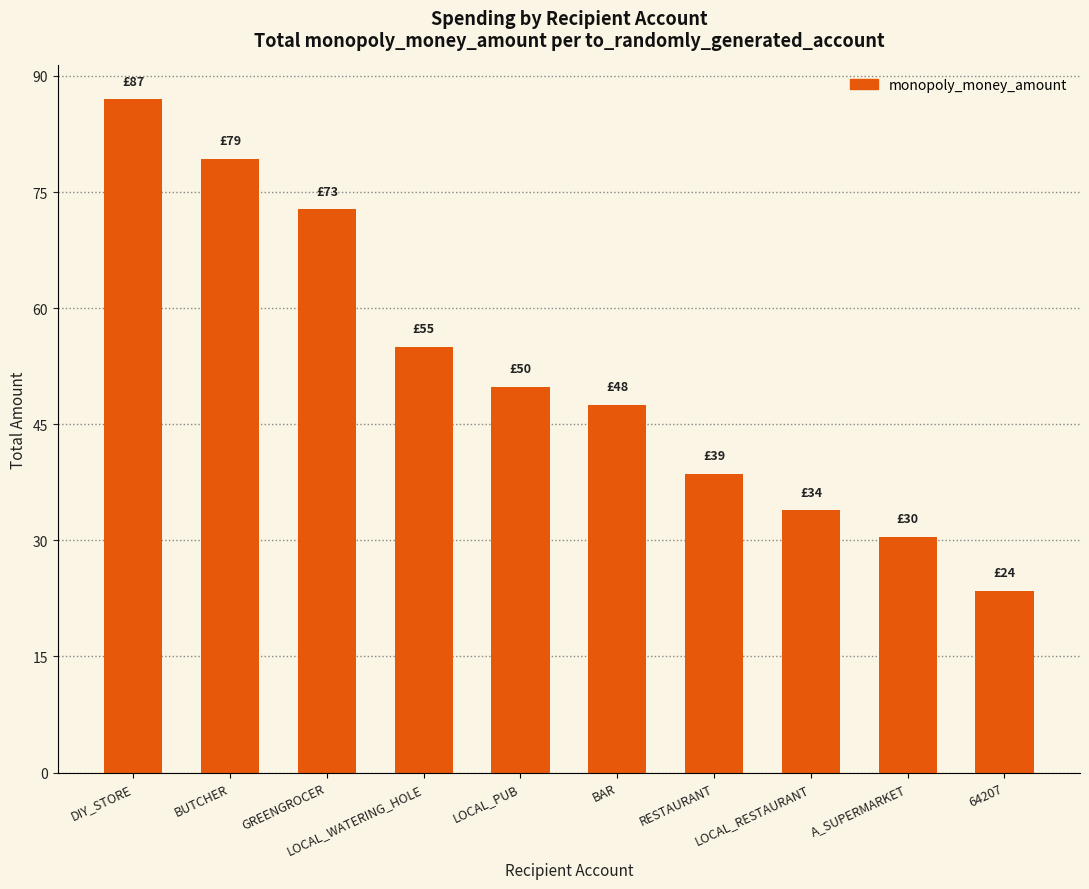

Where does the data first go above 49?

DIY_STORE